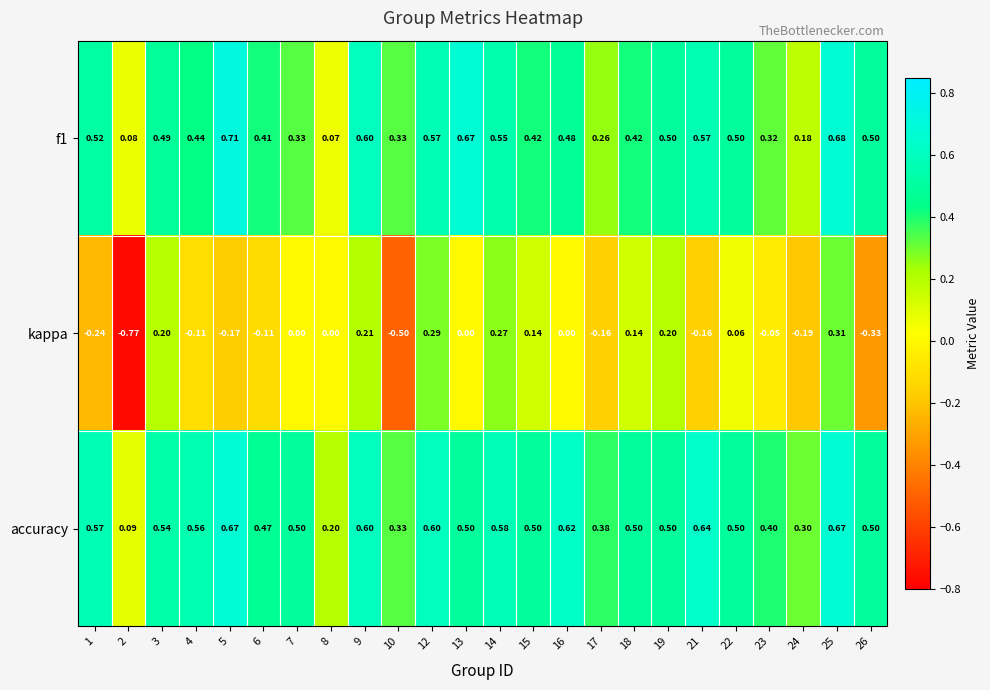

Is the value of kappa at 13 greater than the value of accuracy at 21?

No